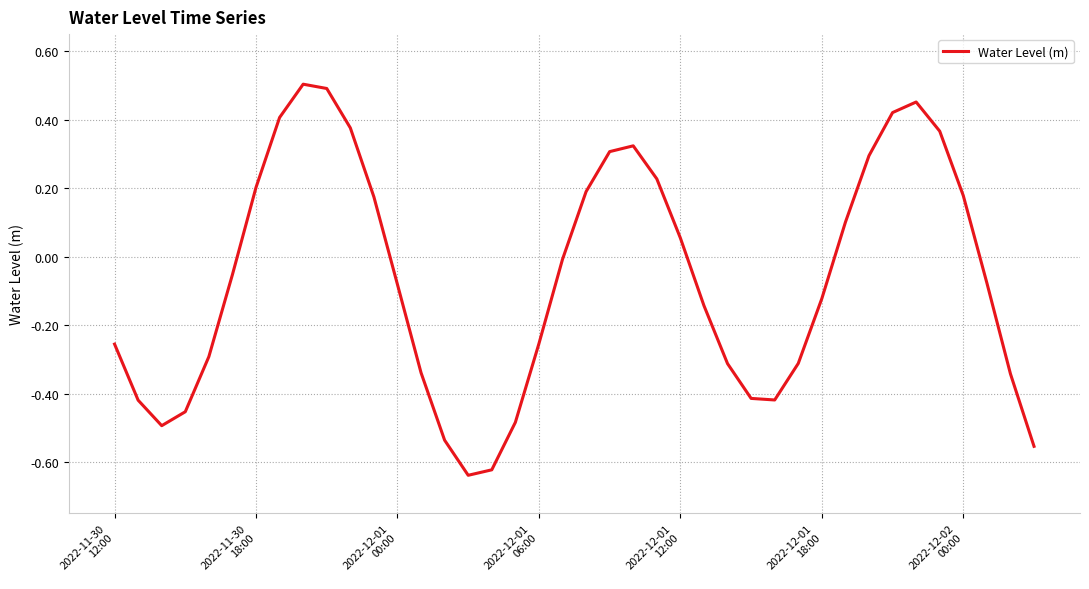

What is the difference between the maximum and minimum values?

1.1